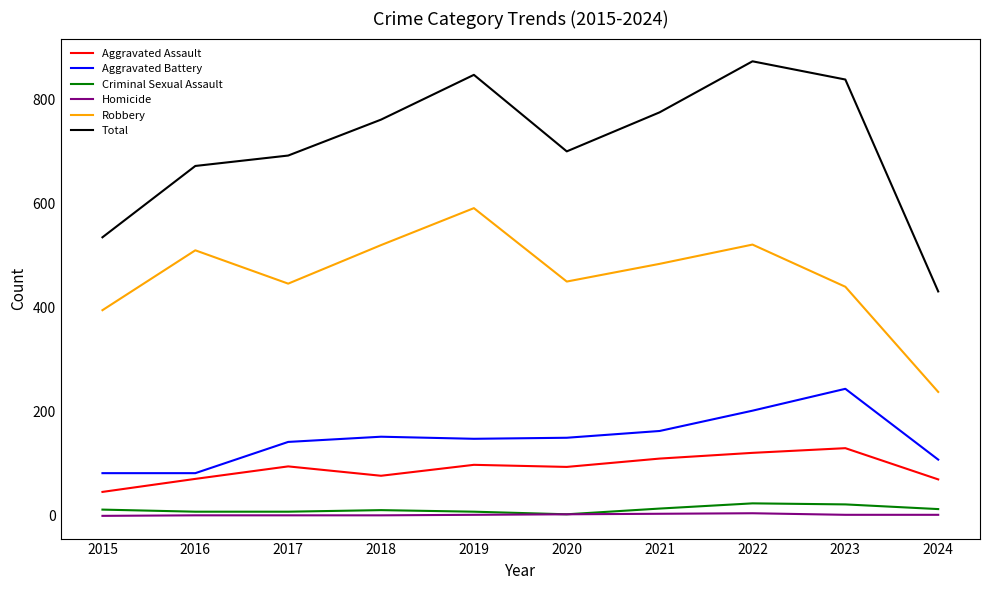

Where is the first local minimum for Total?

2020